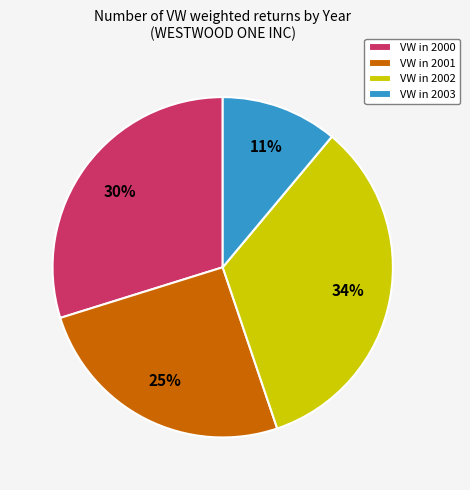

Is the sum of VW in 2002 and VW in 2000 greater than half?

Yes